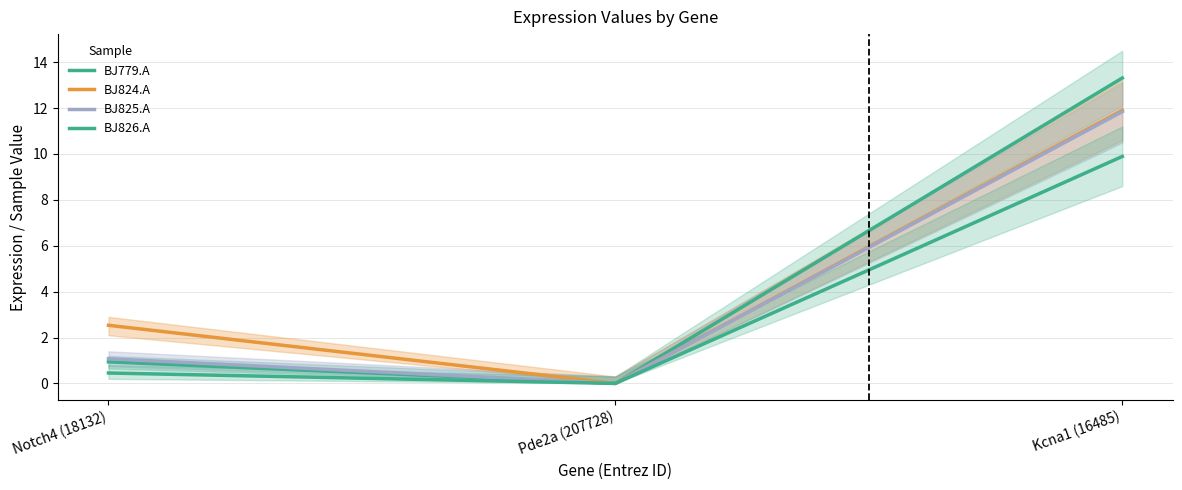

True or false: BJ826.A has a value of 0.1 at Notch4 (18132).

False